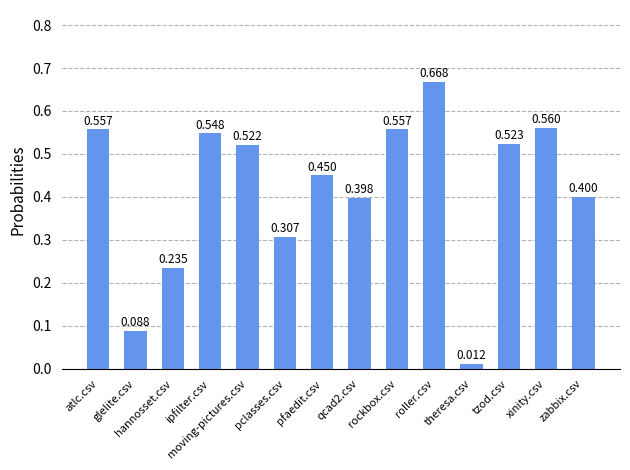

Where is the data nearest to the value 0?

theresa.csv